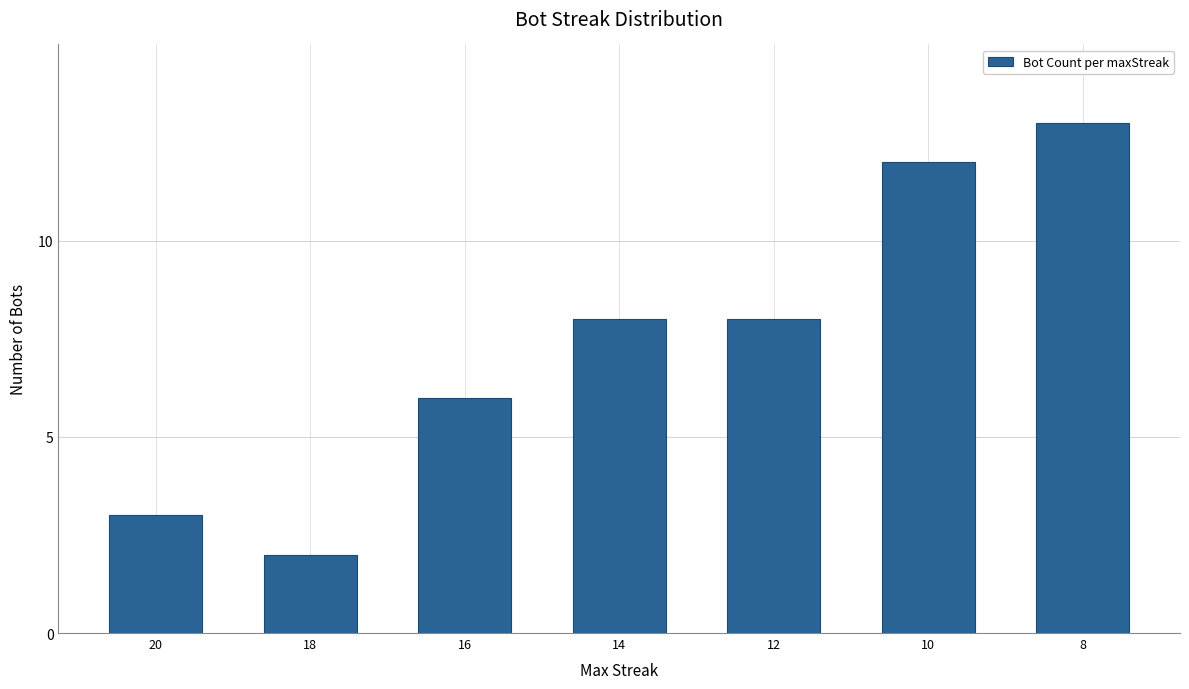

Reading left to right, extract all data points from this chart.

3	2	6	8	8	12	13